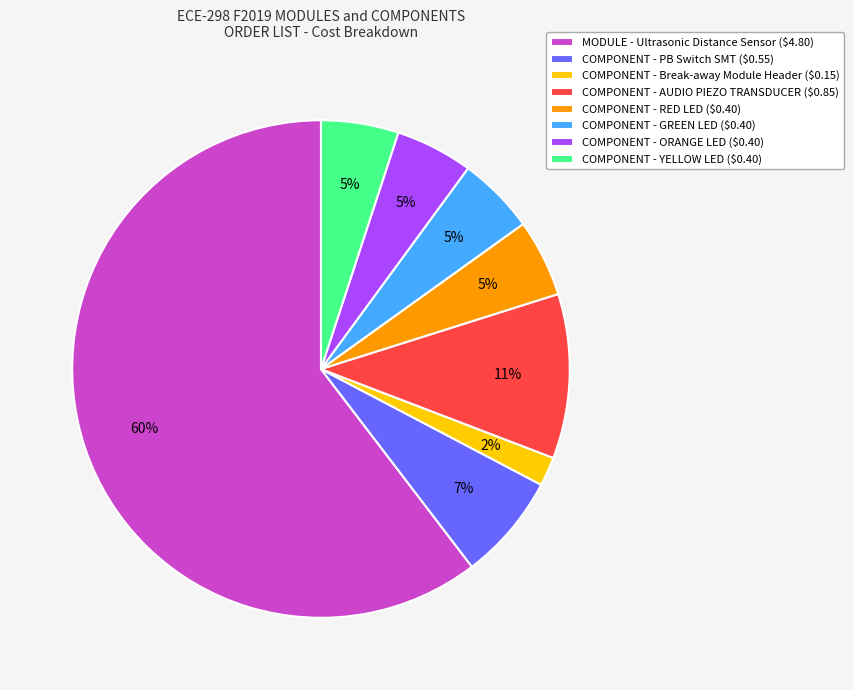

Is it true that COMPONENT - RED LED is 10% of the pie?

False